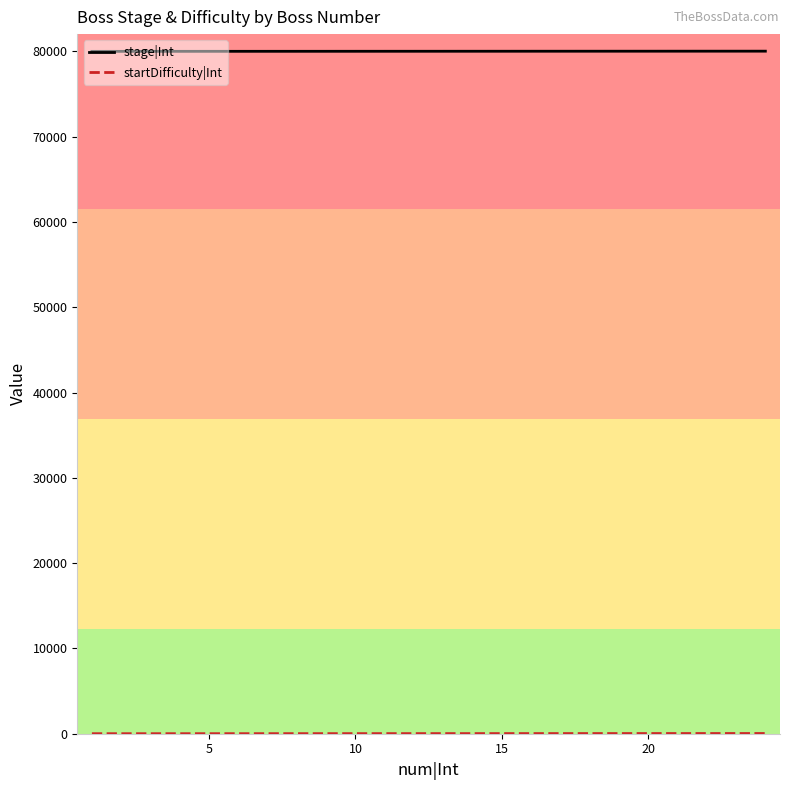

Which series has the largest total across all categories?

stage|Int